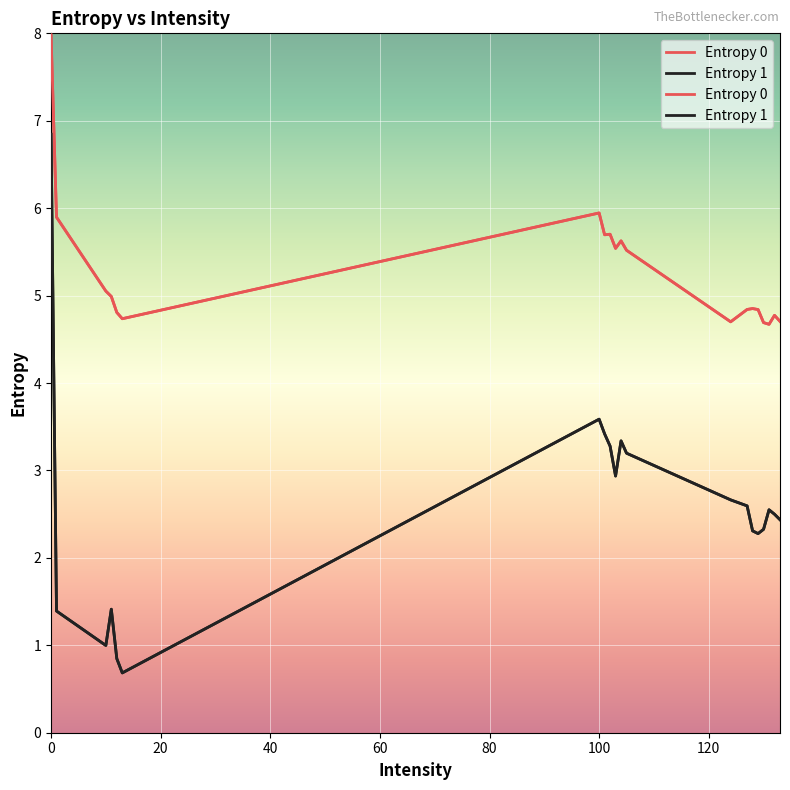

Which series changed the most between 100 and 16?

Entropy 1